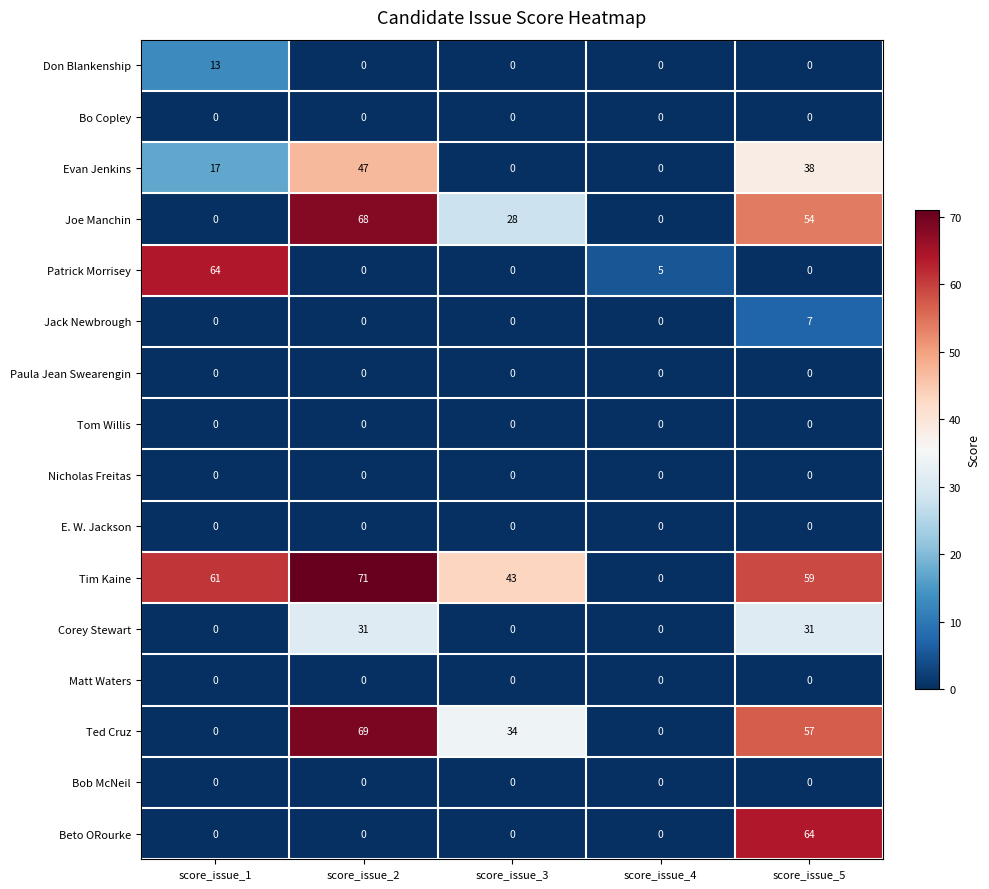

What is the difference between the Tim Kaine values at score_issue_3 and score_issue_1?

18